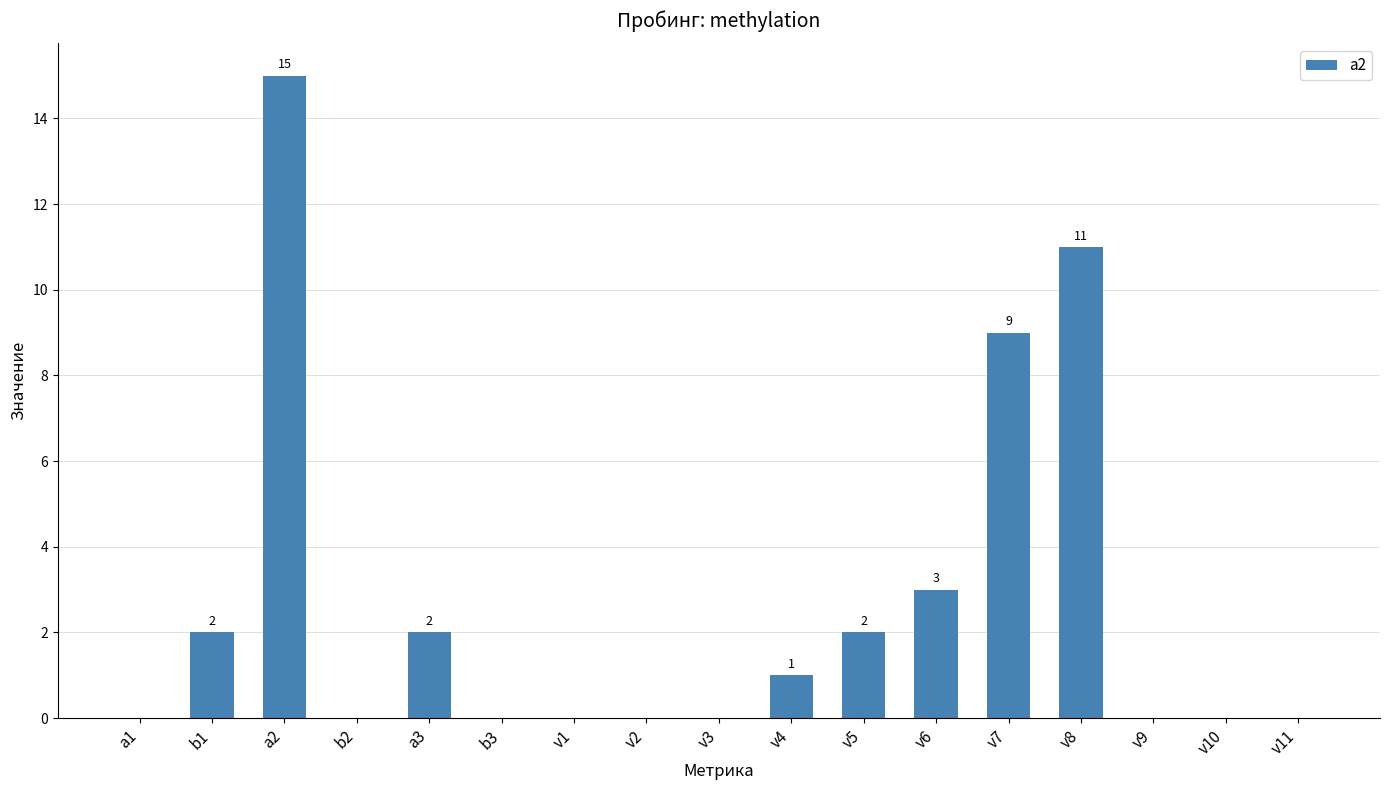

The chart shows a value of -6 at v2. True or false?

False